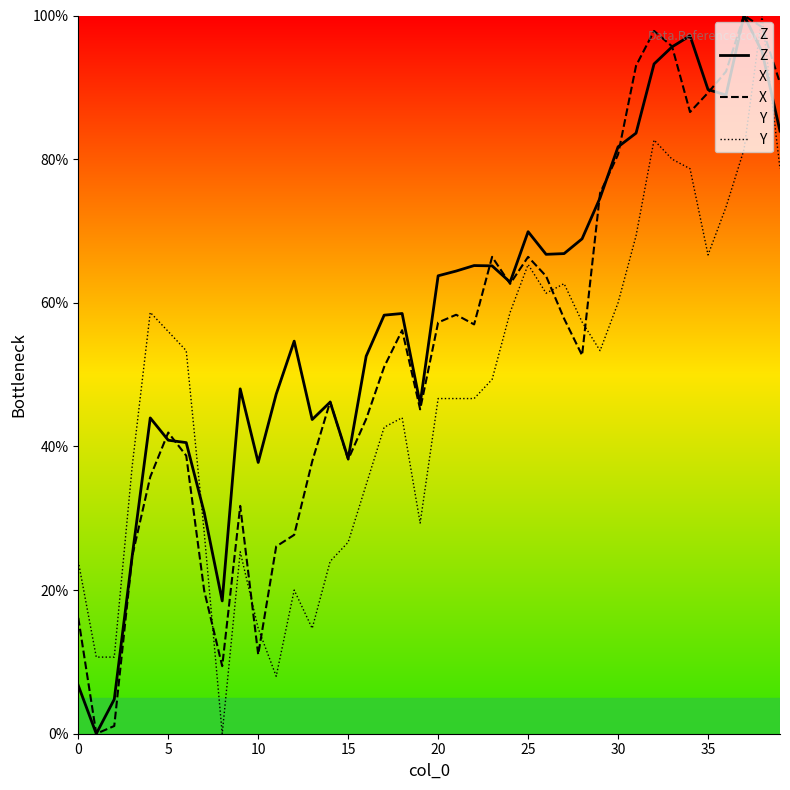

Is the value of Z at 39 greater than the value of Y at 37?

Yes